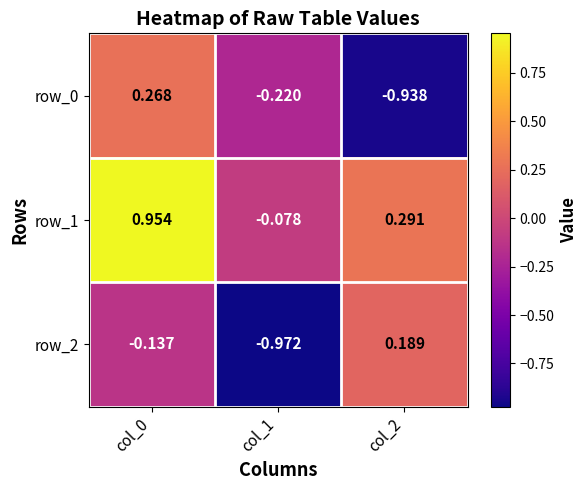

How many data points does each series have?

3